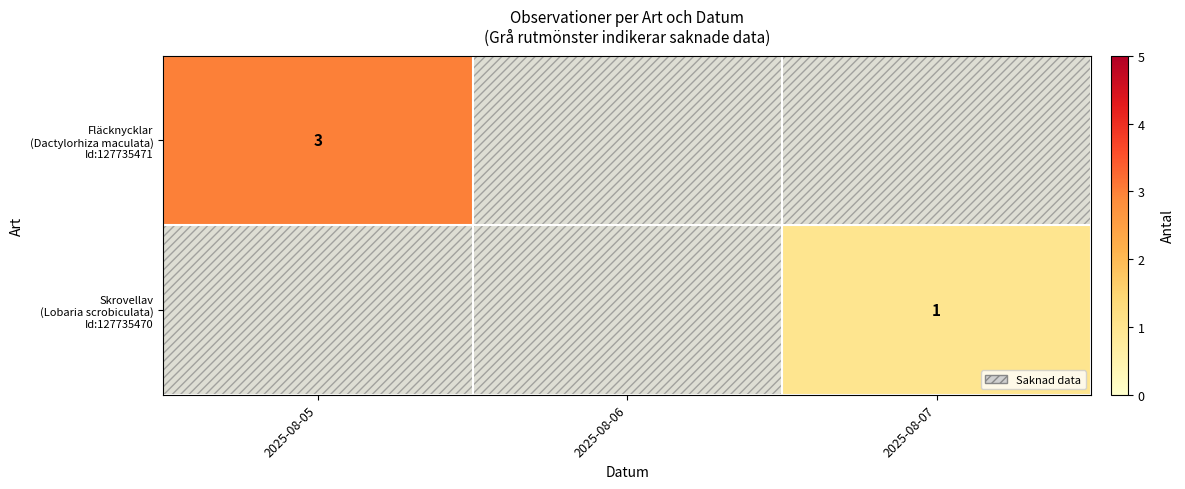

How many values in Skrovellav (Lobaria scrobiculata) Id:127735470 are above zero?

1